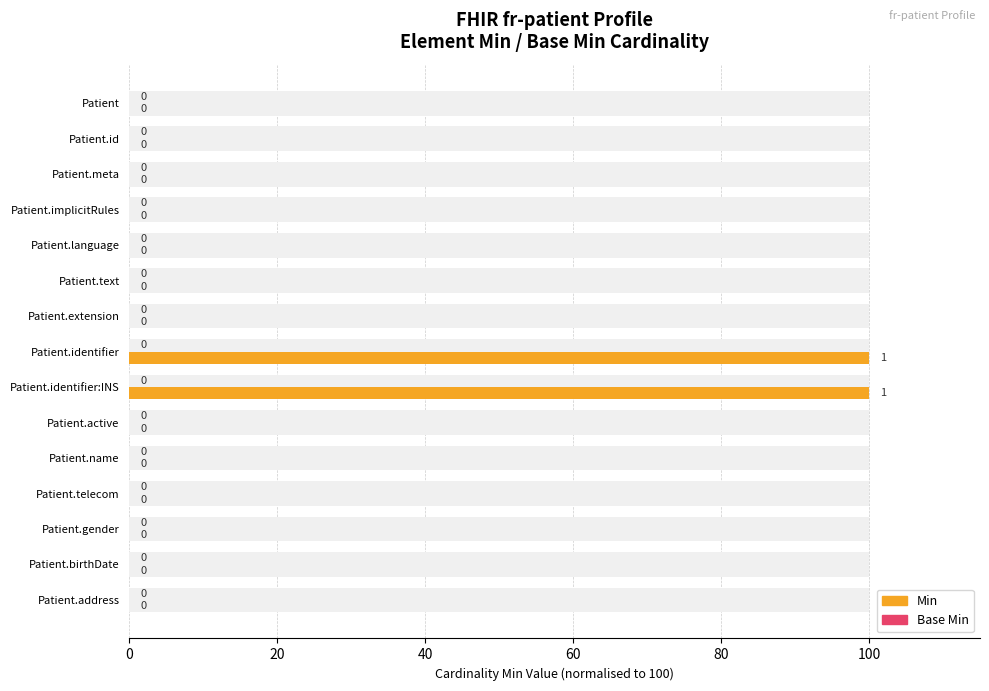

The value of Min at Patient.telecom is 57.6. True or false?

False